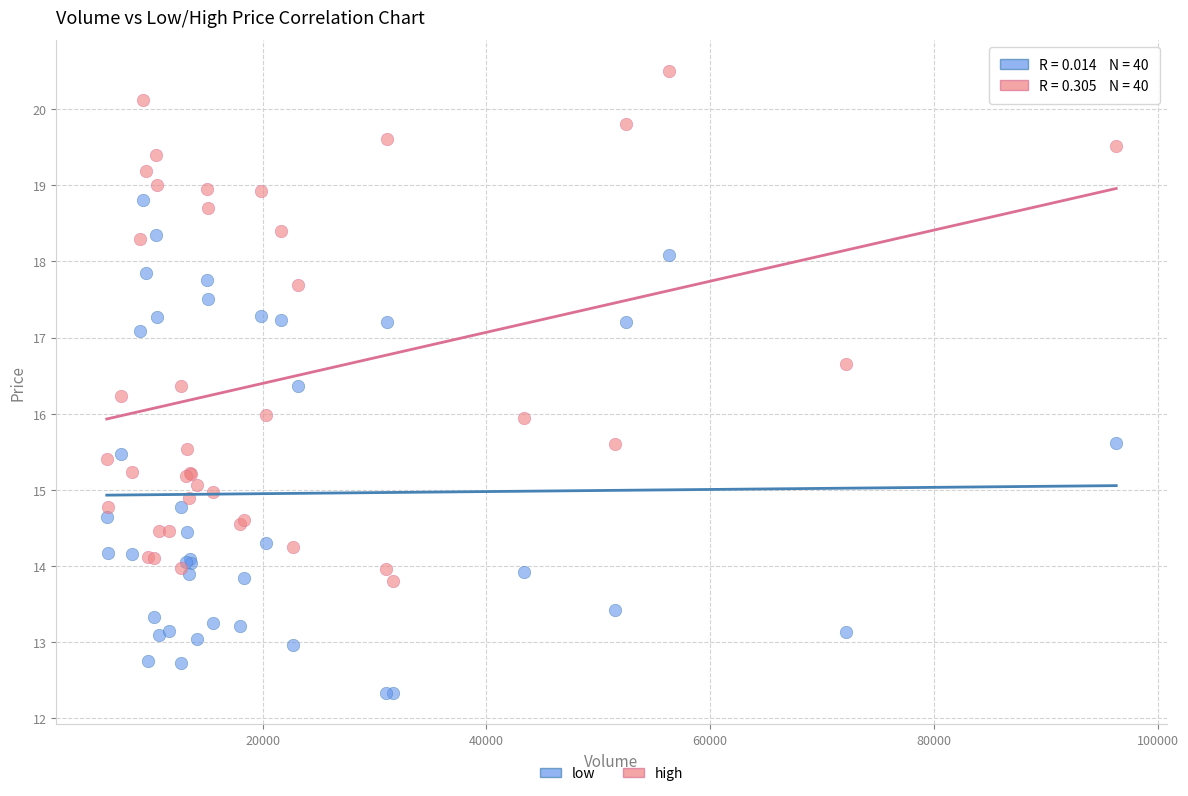

Which series reaches the minimum Y coordinate?

low